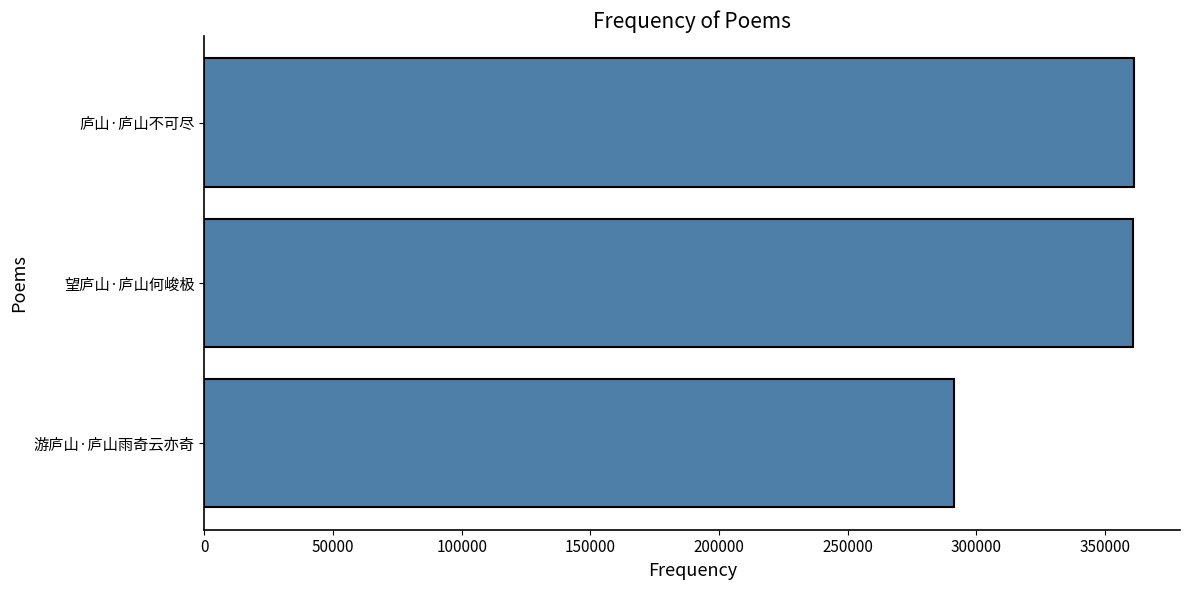

Where is the data nearest to the value 326143?

望庐山·庐山何峻极